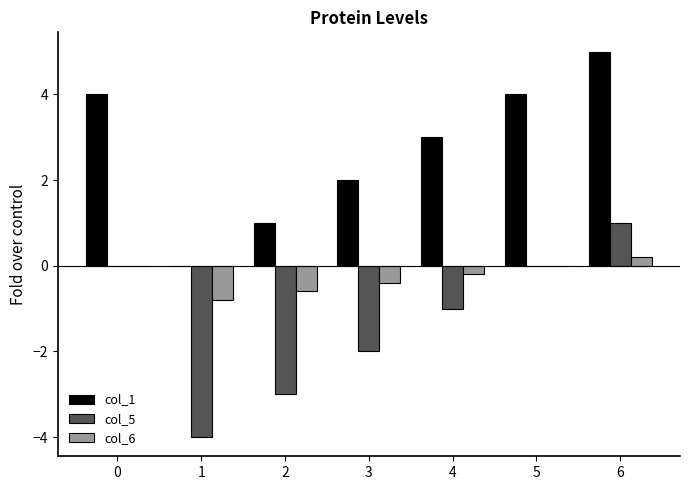

What is the sum of the col_1 values at 2 and 3?

3.0